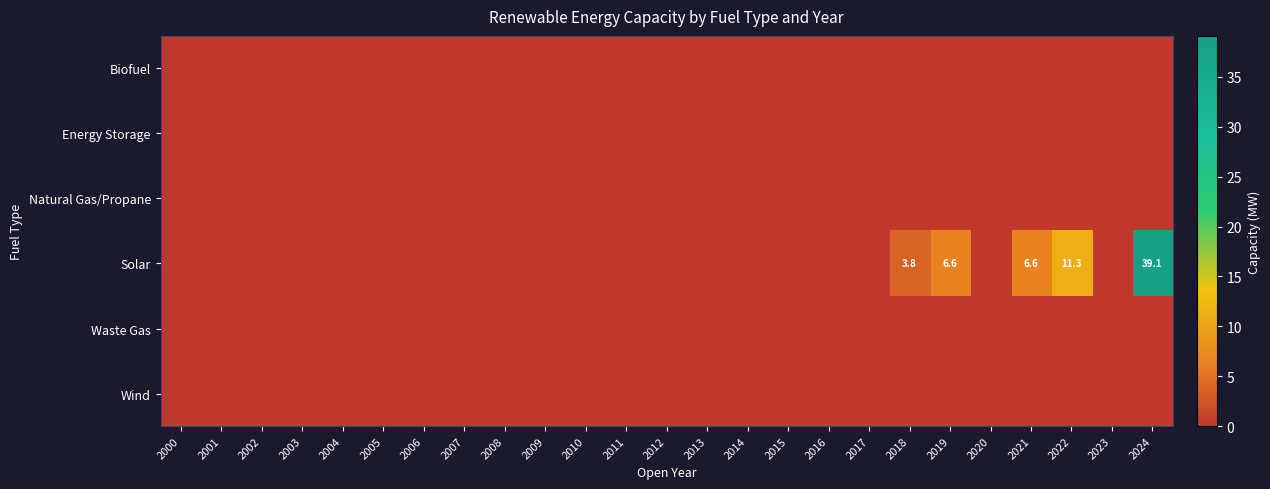

At how many categories does at least one series exceed 0?

5